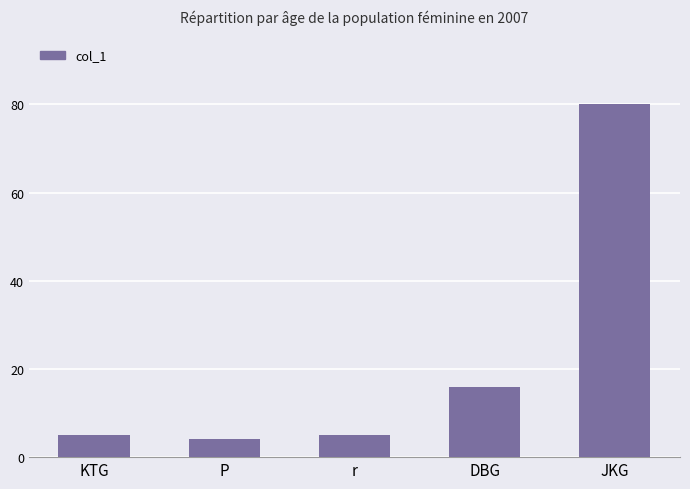

What is the label of the 2nd bar from the right?

DBG